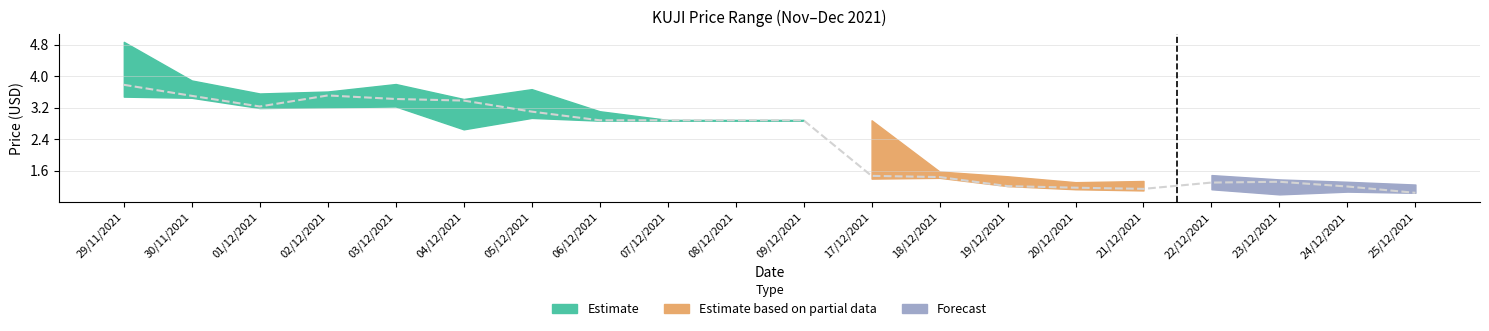

Reading right to left, extract all data points from this chart.

high: 25/12/2021=1.2	24/12/2021=1.3	23/12/2021=1.4	22/12/2021=1.5	21/12/2021=1.3	20/12/2021=1.3	19/12/2021=1.5	18/12/2021=1.6	17/12/2021=2.9	09/12/2021=2.9	08/12/2021=2.9	07/12/2021=2.9	06/12/2021=3.1	05/12/2021=3.7	04/12/2021=3.4	03/12/2021=3.8	02/12/2021=3.6	01/12/2021=3.6	30/11/2021=3.9	29/11/2021=4.9
close: 25/12/2021=1.0	24/12/2021=1.2	23/12/2021=1.3	22/12/2021=1.3	21/12/2021=1.1	20/12/2021=1.2	19/12/2021=1.2	18/12/2021=1.4	17/12/2021=1.5	09/12/2021=2.9	08/12/2021=2.9	07/12/2021=2.9	06/12/2021=2.9	05/12/2021=3.1	04/12/2021=3.4	03/12/2021=3.4	02/12/2021=3.5	01/12/2021=3.2	30/11/2021=3.5	29/11/2021=3.8
low: 25/12/2021=1.0	24/12/2021=1.1	23/12/2021=1.0	22/12/2021=1.1	21/12/2021=1.1	20/12/2021=1.1	19/12/2021=1.2	18/12/2021=1.4	17/12/2021=1.4	09/12/2021=2.9	08/12/2021=2.9	07/12/2021=2.9	06/12/2021=2.9	05/12/2021=2.9	04/12/2021=2.6	03/12/2021=3.2	02/12/2021=3.2	01/12/2021=3.2	30/11/2021=3.5	29/11/2021=3.5